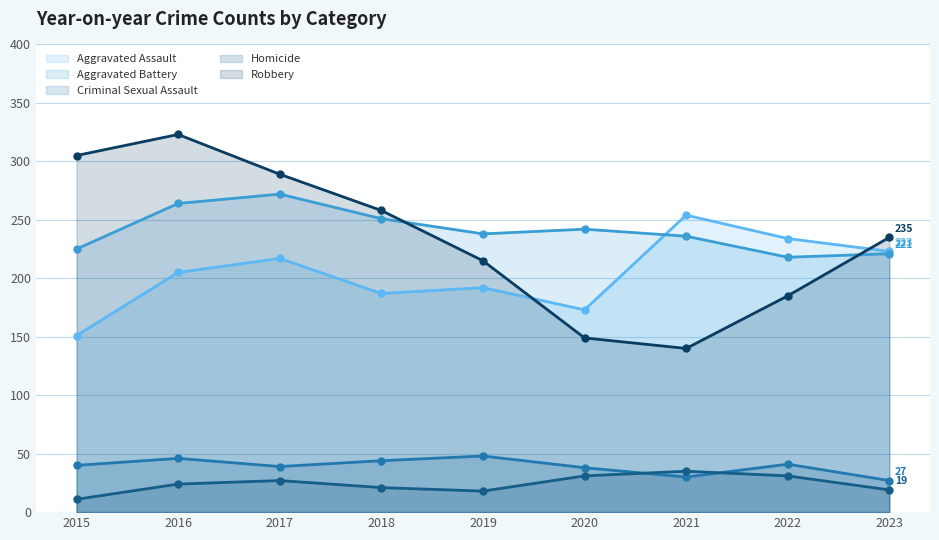

List the labels in order of Aggravated Battery value, largest first.

2017, 2016, 2018, 2020, 2019, 2021, 2015, 2023, 2022